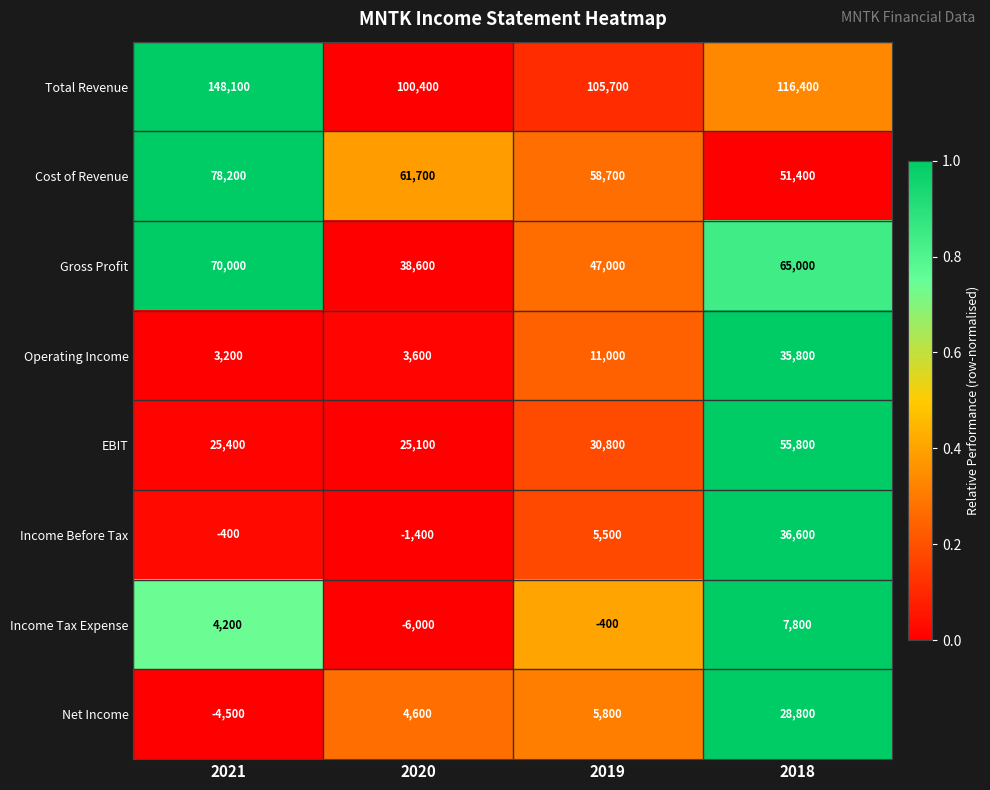

What value does the Total Revenue series have at 2018, to the nearest 10?

116400